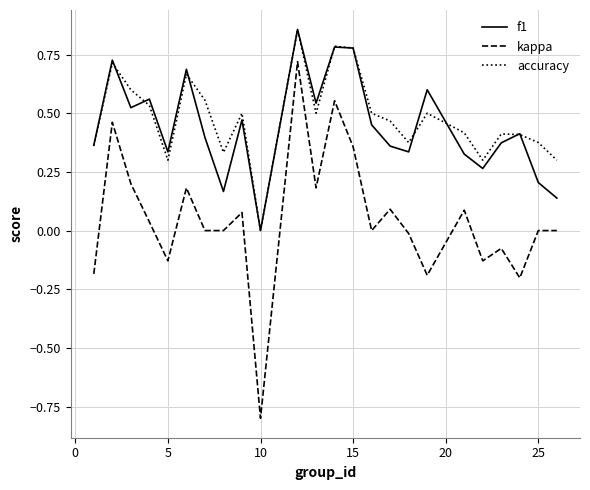

What is the smallest value displayed?

-0.8